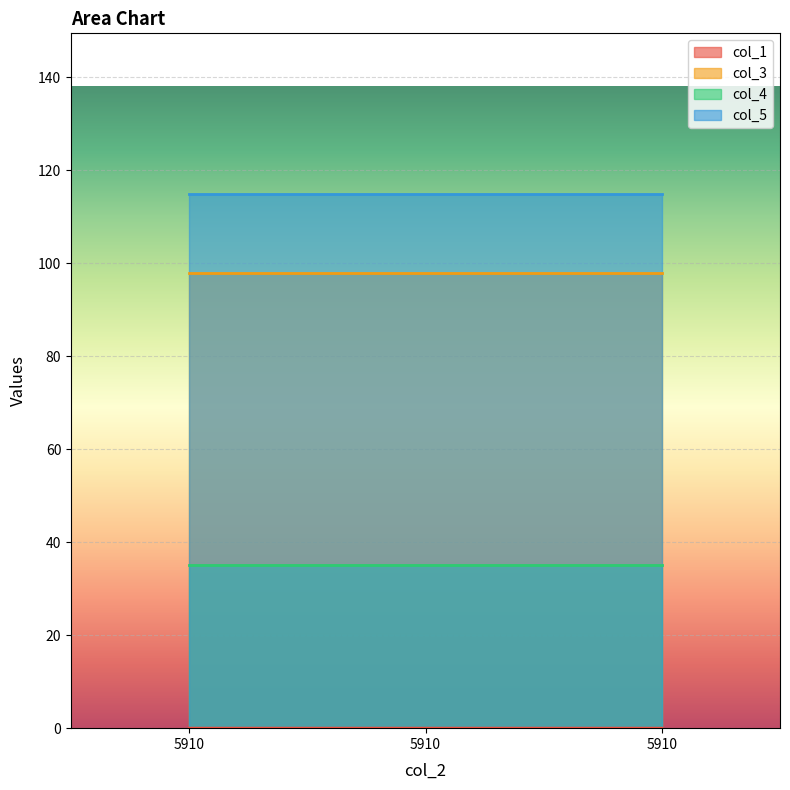

How many lines are shown in the chart?

4